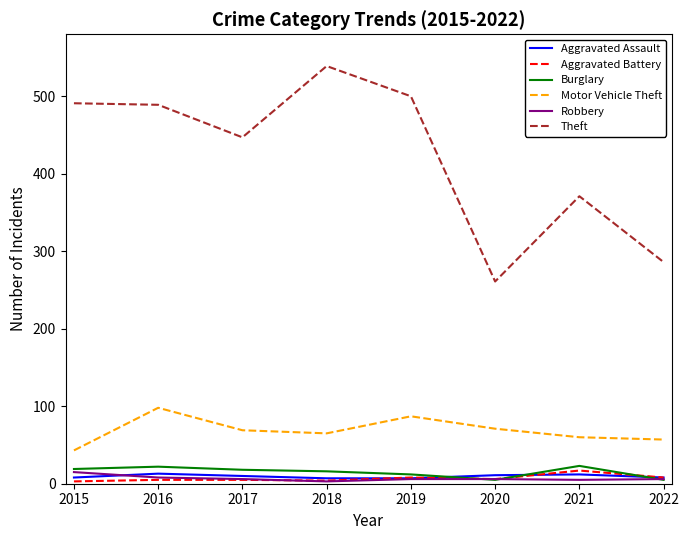

The Motor Vehicle Theft series shows 69 at 2017. True or false?

True